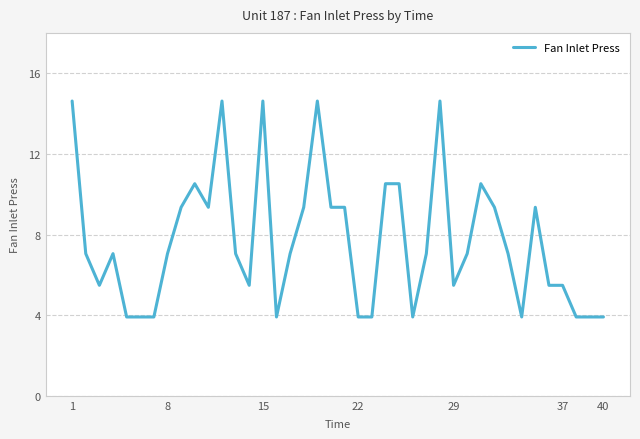

What is the smallest value displayed?

3.9